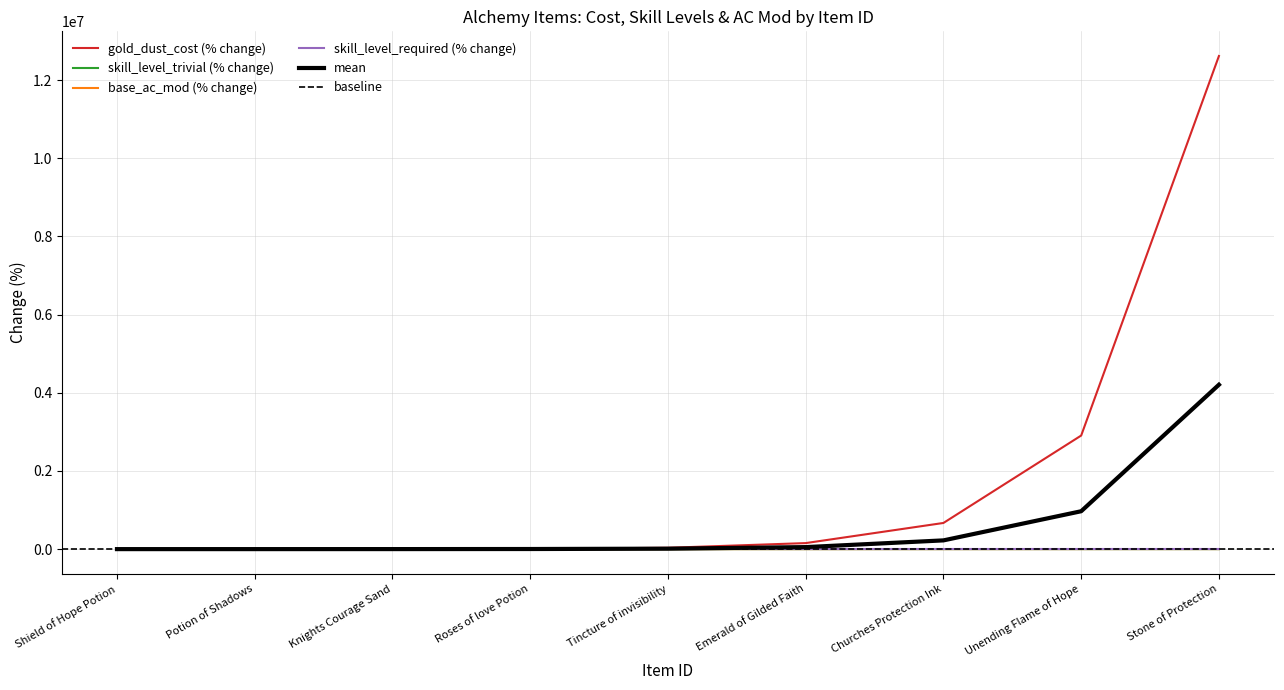

Is the value of mean at Unending Flame of Hope greater than the value of gold_dust_cost (% change) at Tincture of invisibility?

Yes